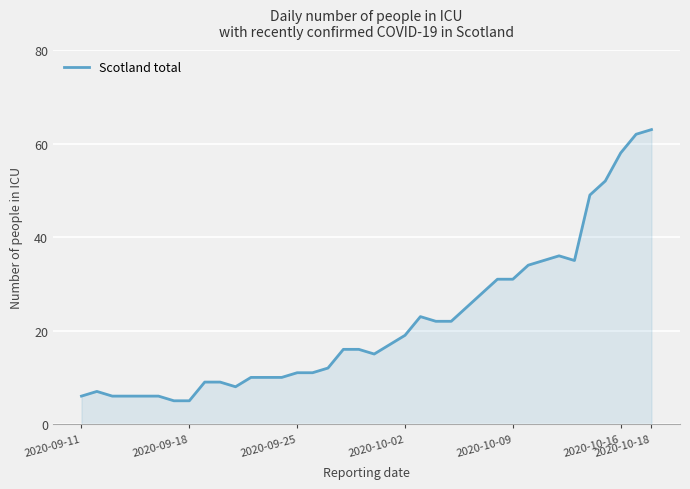

What is the maximum value shown in the chart?

63